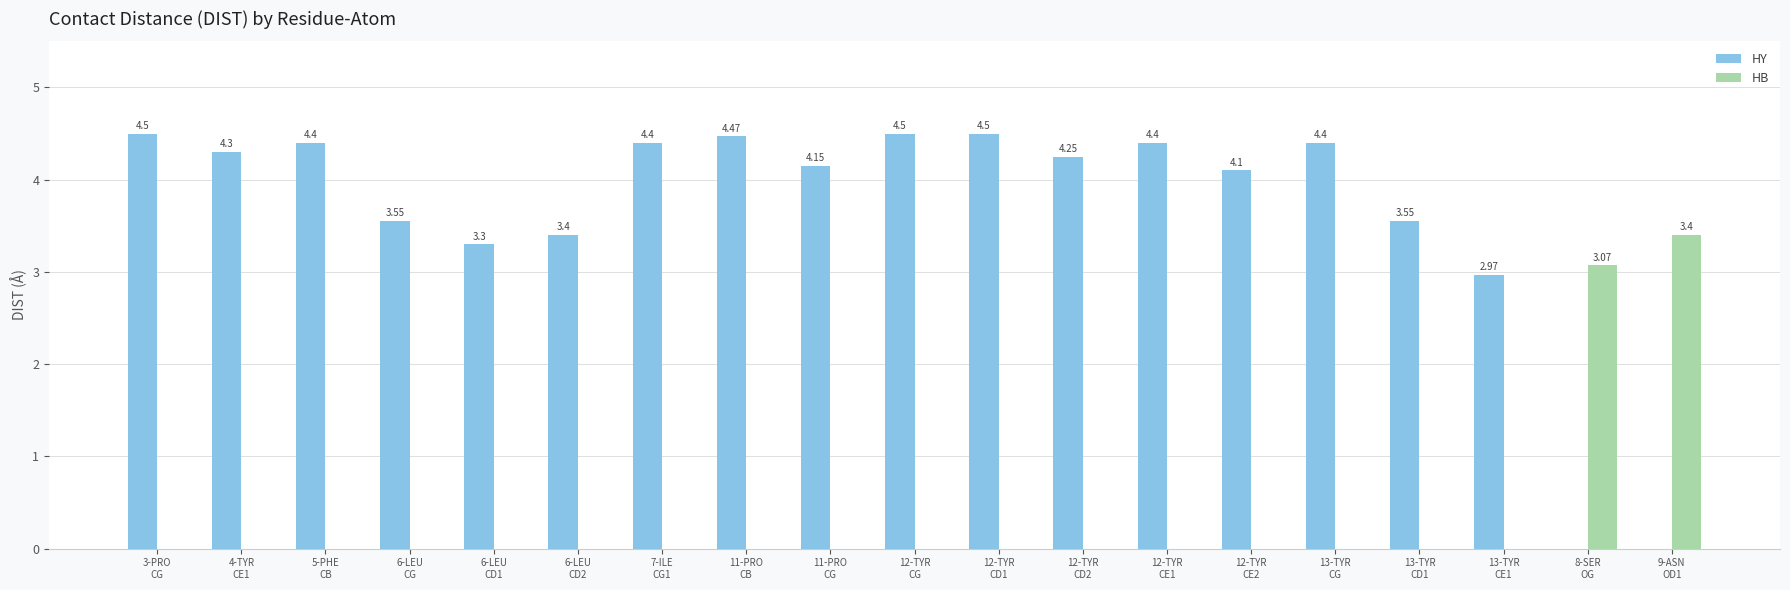

What position from the left is 5-PHE
CB?

3